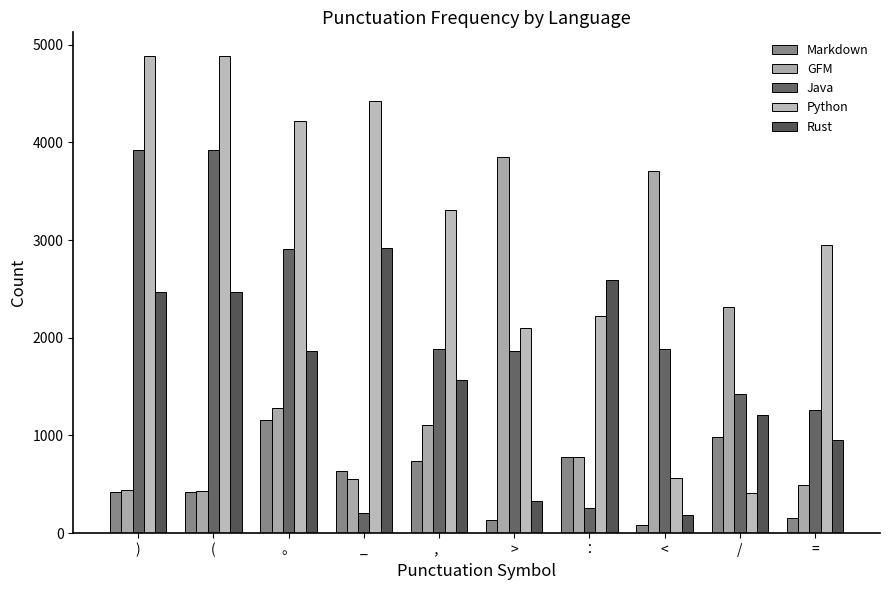

Between ( and 。, which series saw the biggest shift?

Java